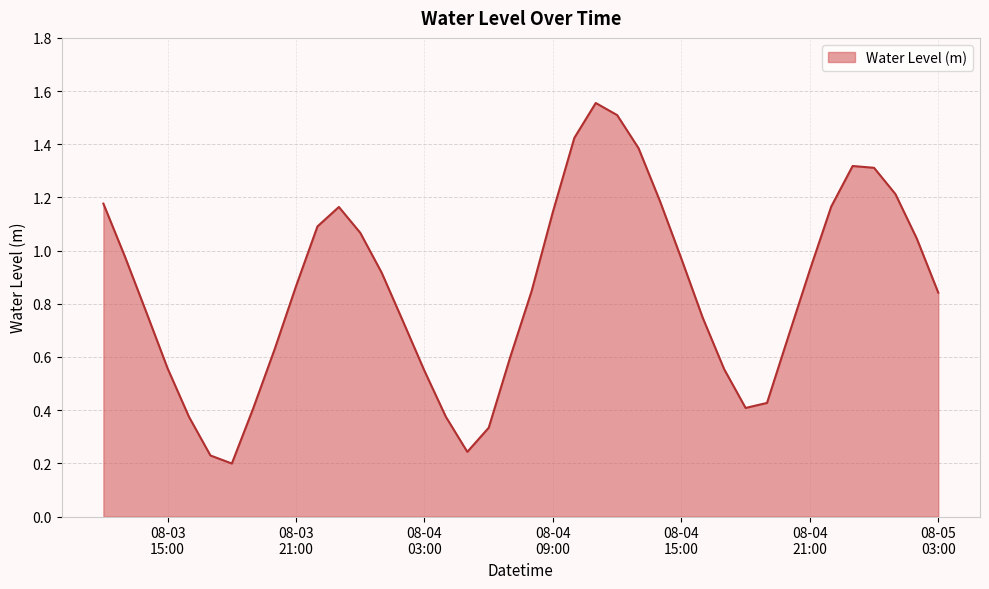

Is this an area chart (filled region under the line)?

Yes